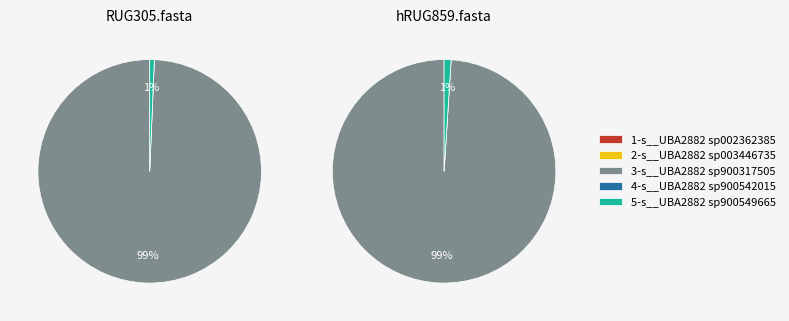

How many segments does this pie chart have?

2